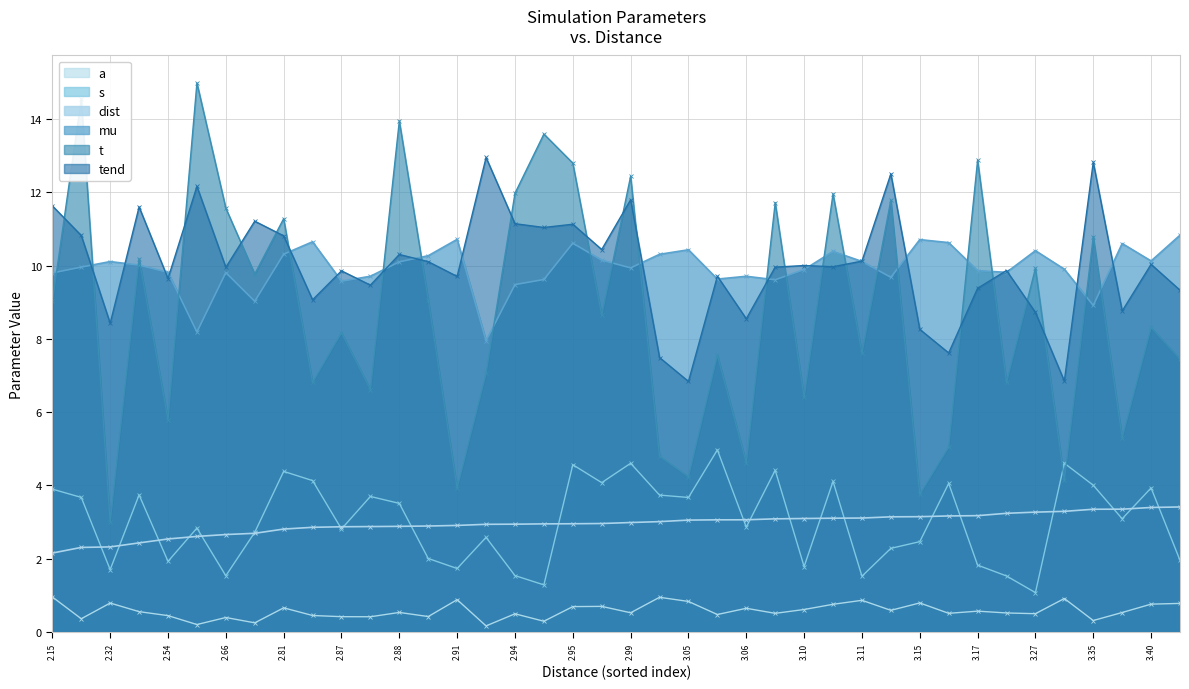

True or false: a and mu intersect in this chart.

False